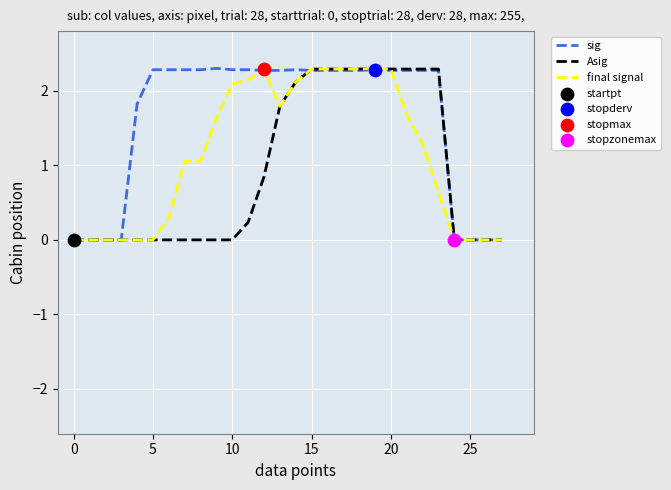

Which series has the largest total across all categories?

sig